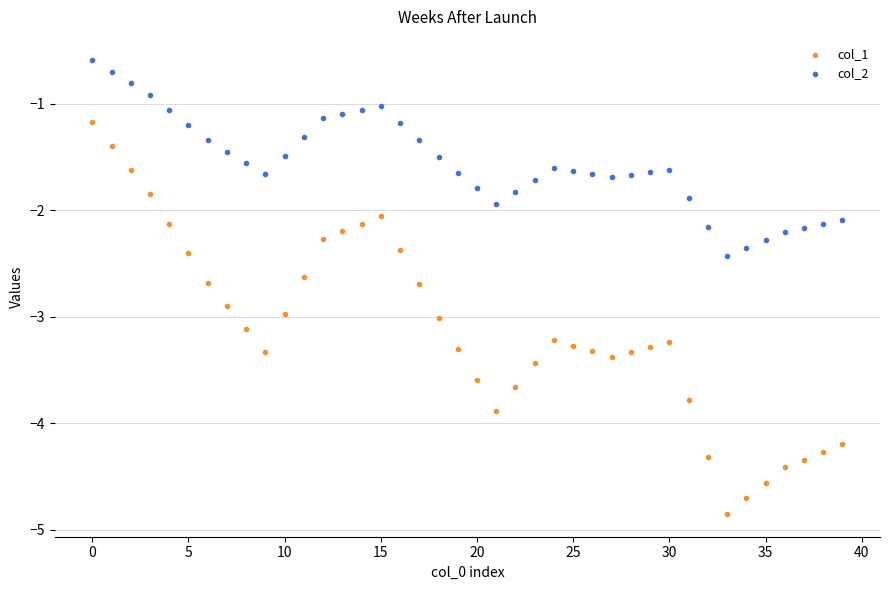

Which series contains the lowest Y value?

col_1